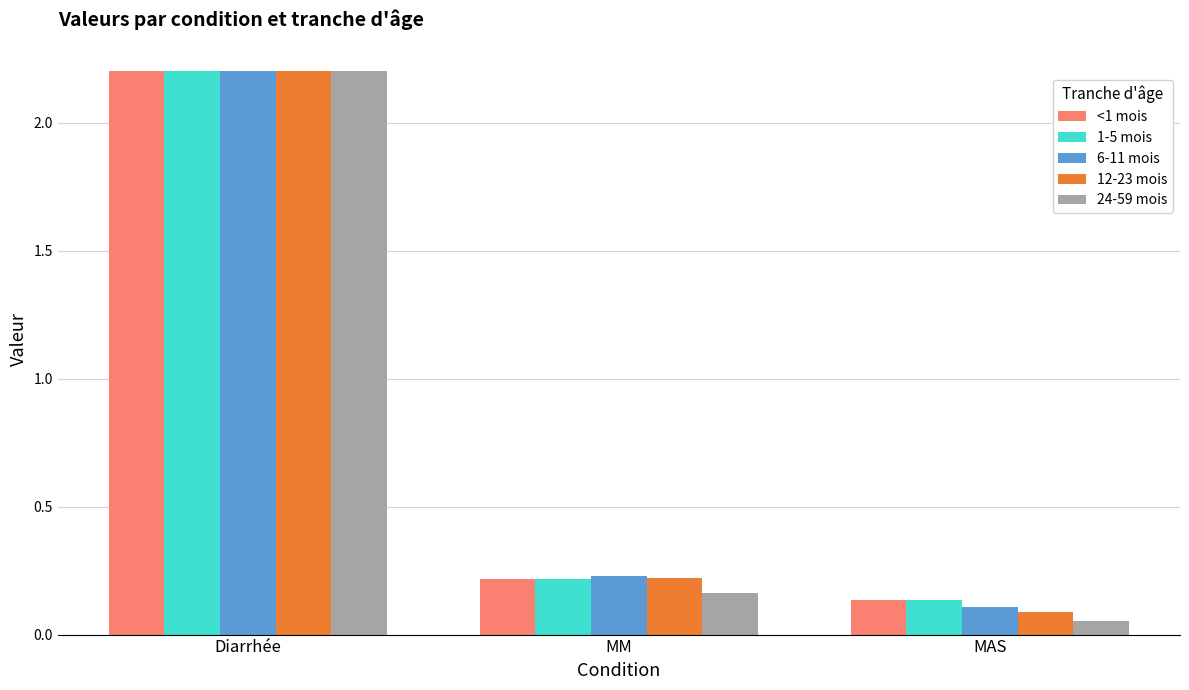

How many bars are there in total?

15